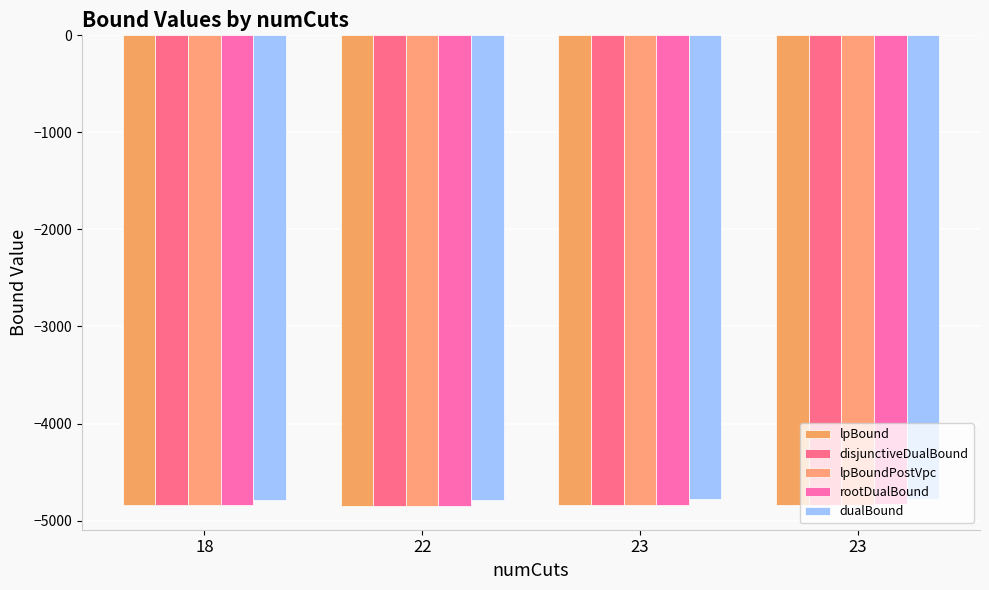

What is the difference between the maximum and minimum values in the dualBound series?

12.0